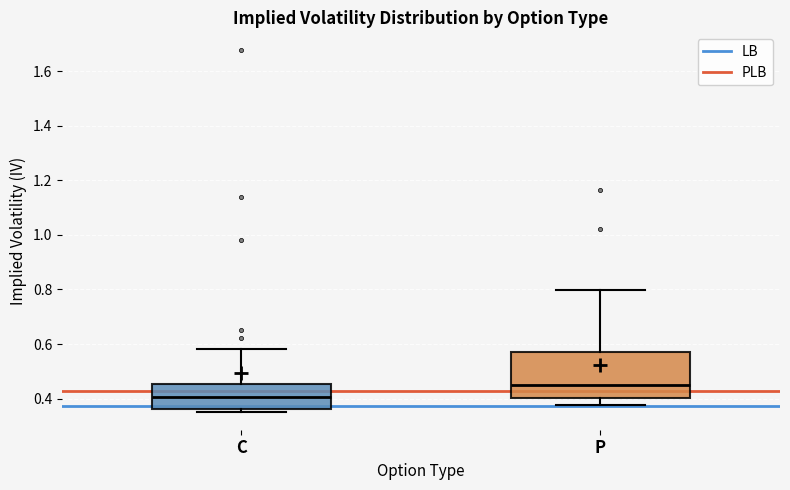

Which box has the highest median line?

P